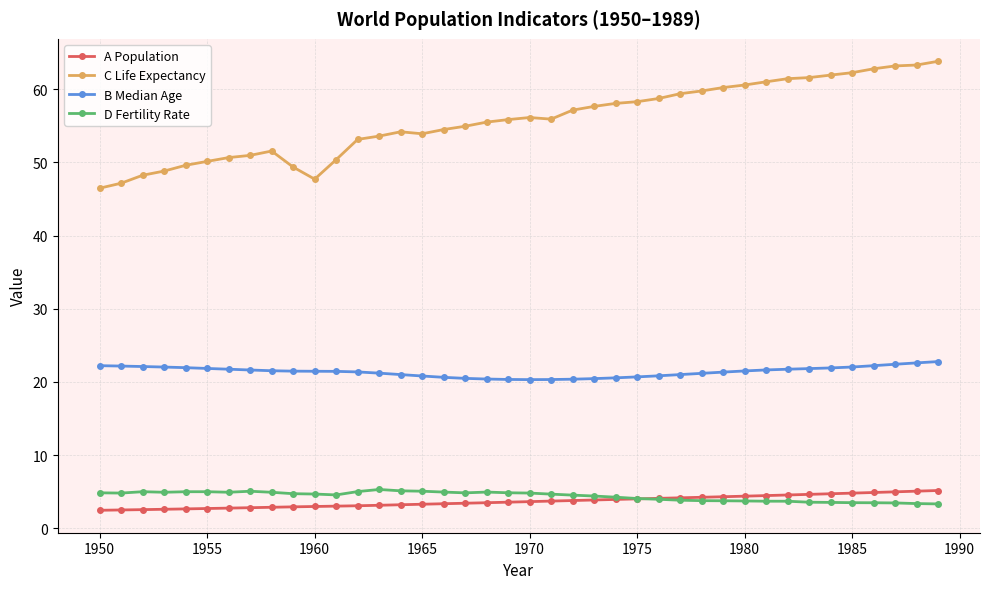

At how many categories does at least one series exceed 36?

40